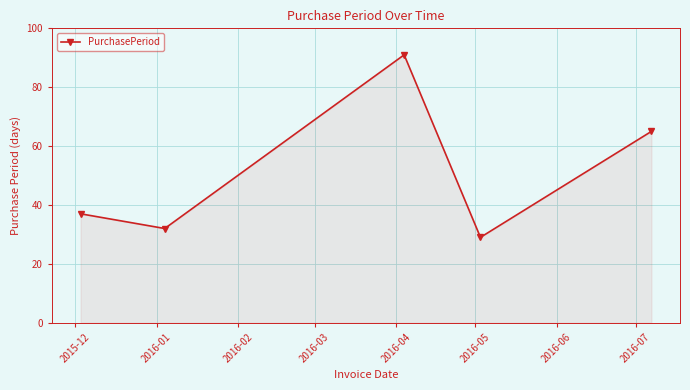

How many series are shown in this chart?

1